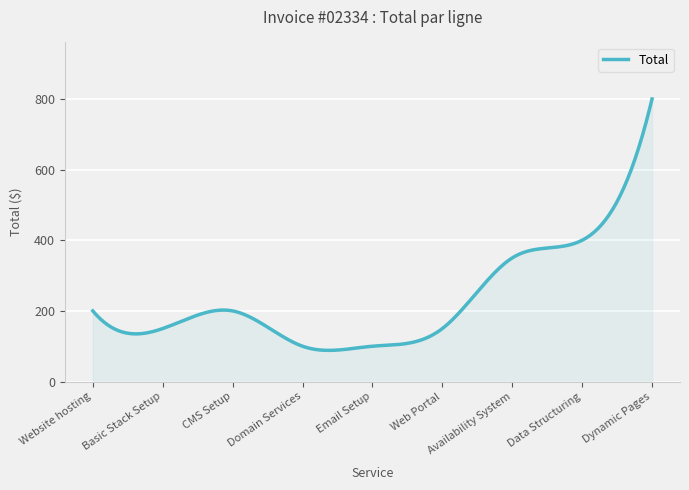

What is the difference between the maximum and minimum values?

711.7